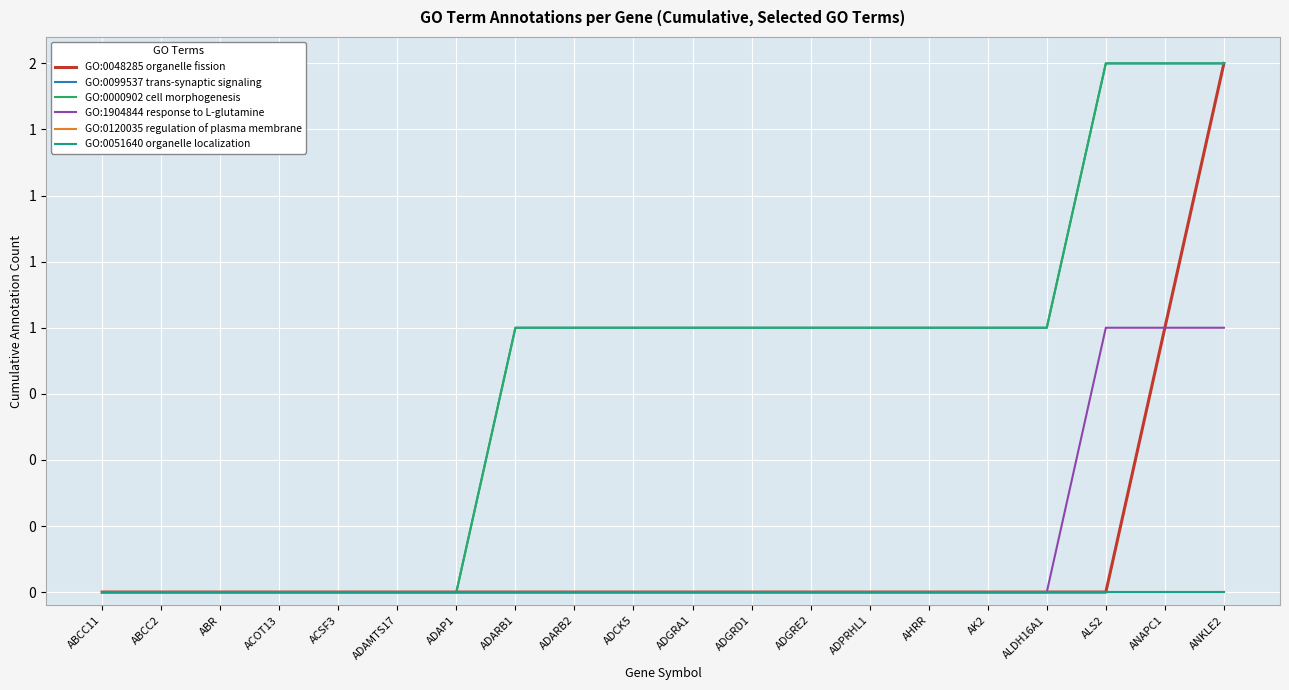

What is the label of the 3rd point from the left?

ABR